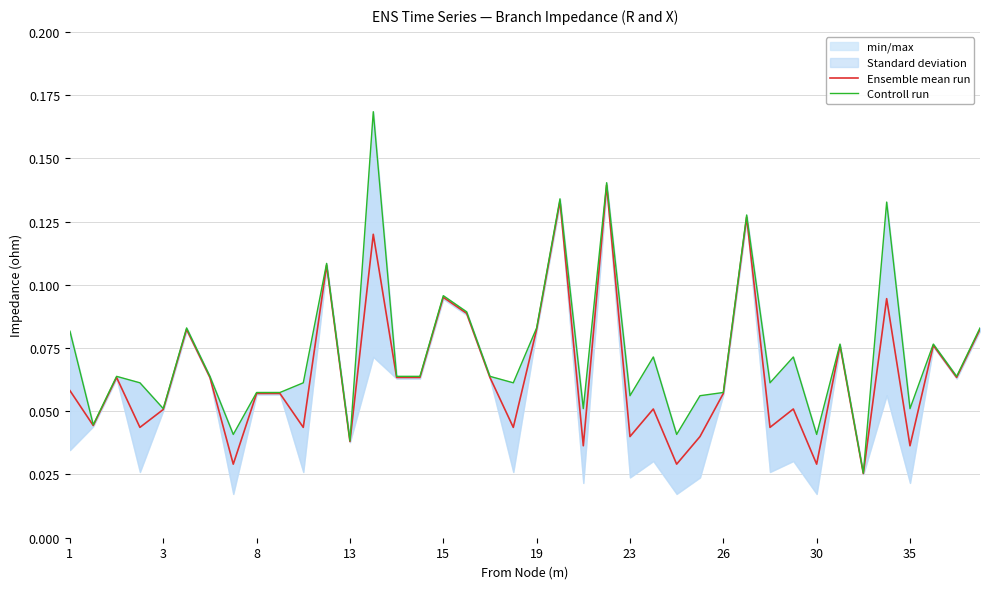

Does the chart display data point markers on the line(s)?

No